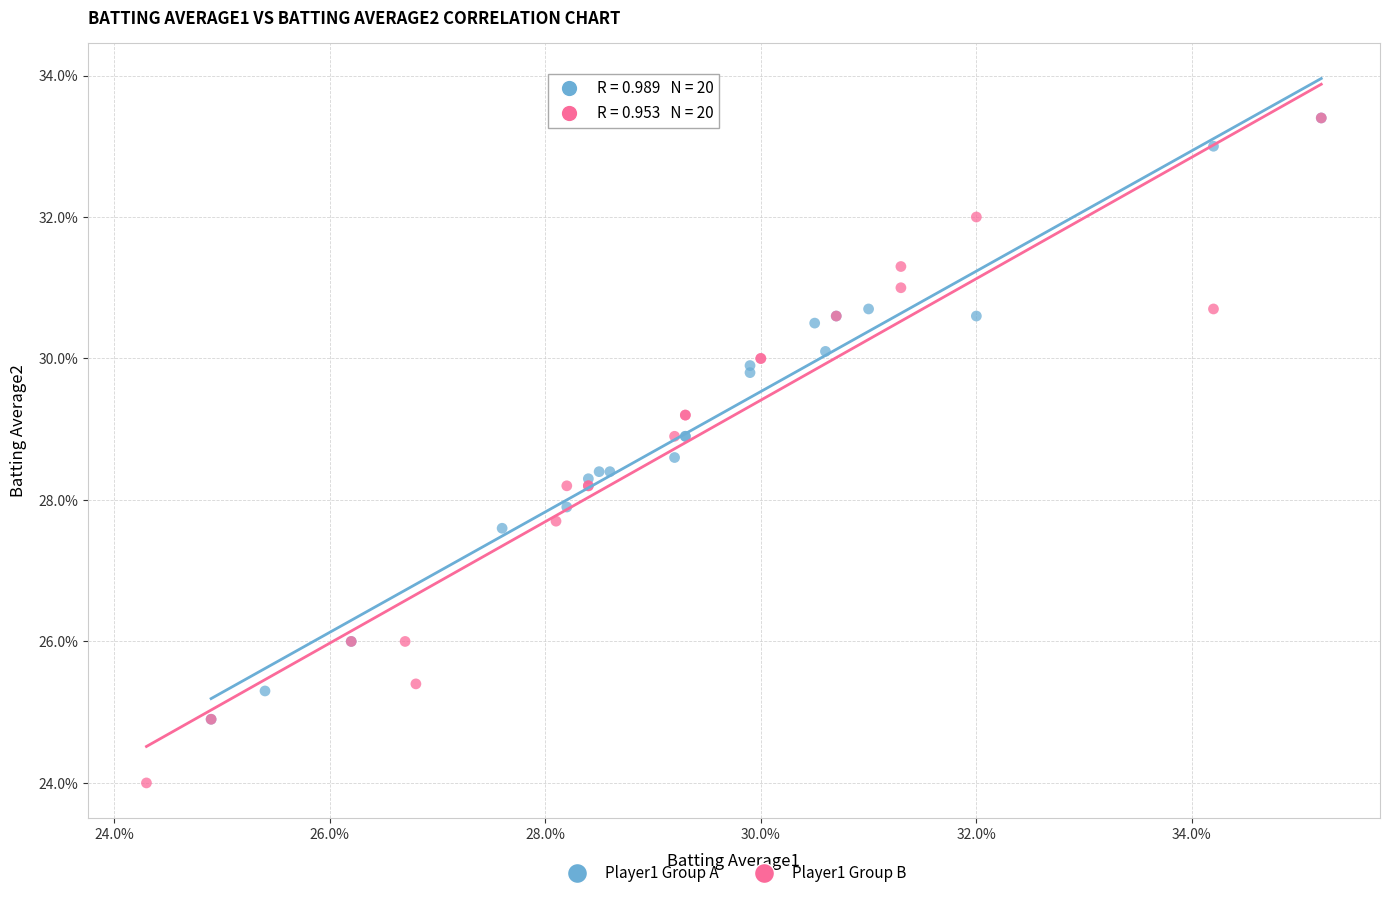

Which series has the widest spread of Y values?

Player1 Group B